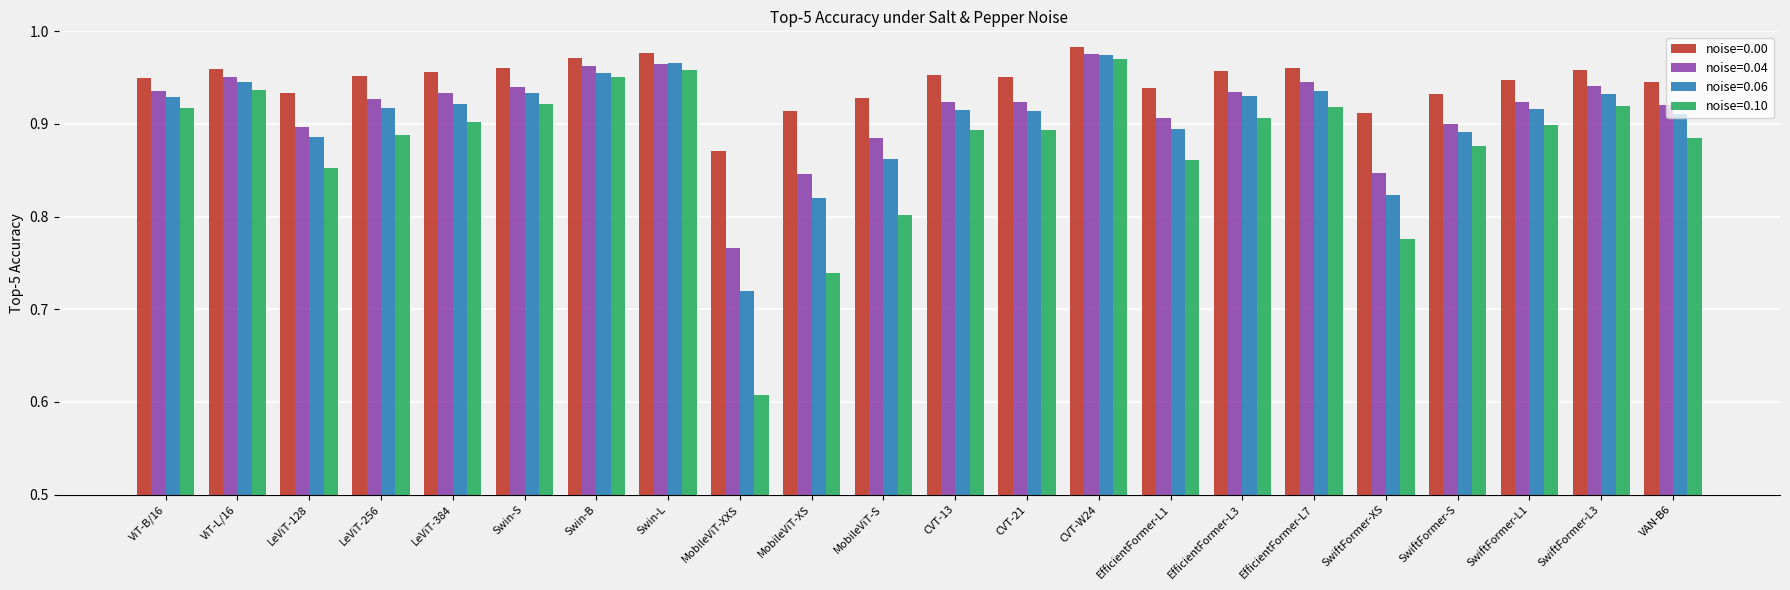

What is the label of the 18th bar from the left?

SwiftFormer-XS